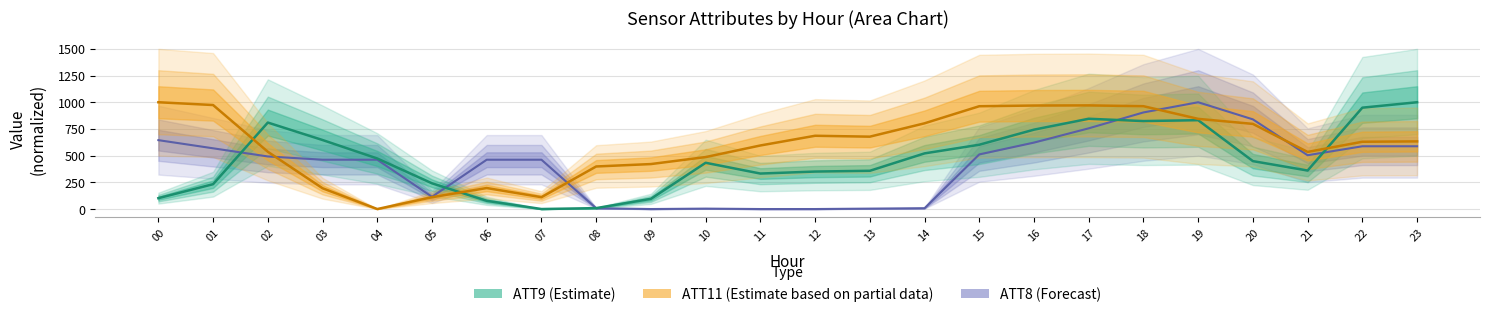

Which series has the widest spread of values?

ATT8